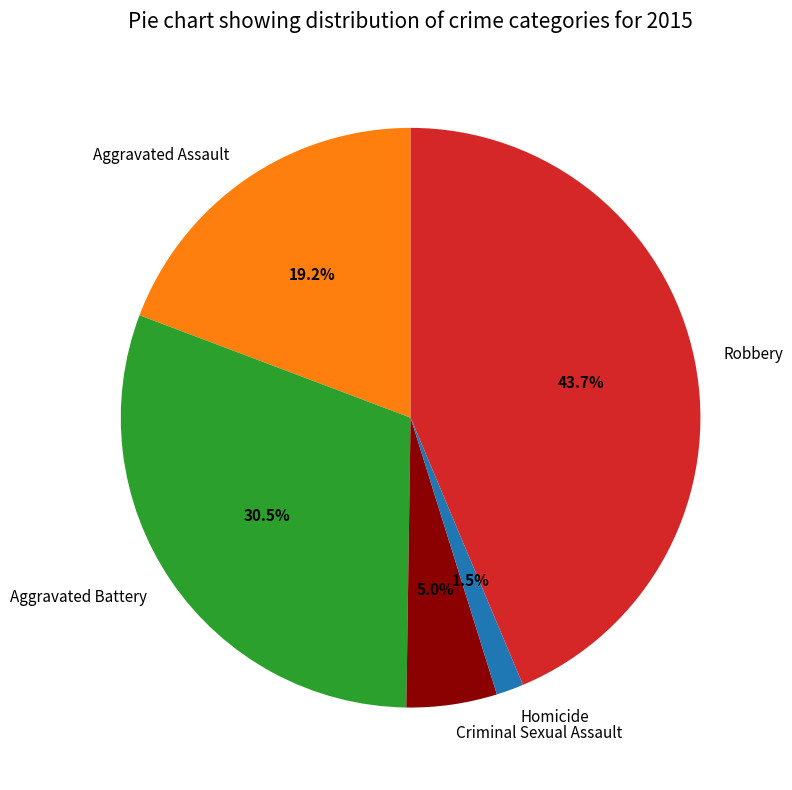

True or false: Aggravated Assault accounts for 11% of the total.

False